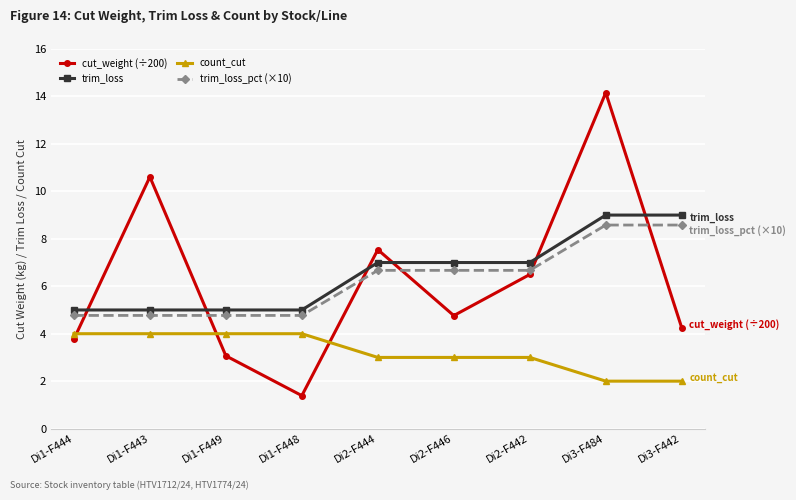

The cut_weight (÷200) series shows 3.3 at Di1-F443. True or false?

False